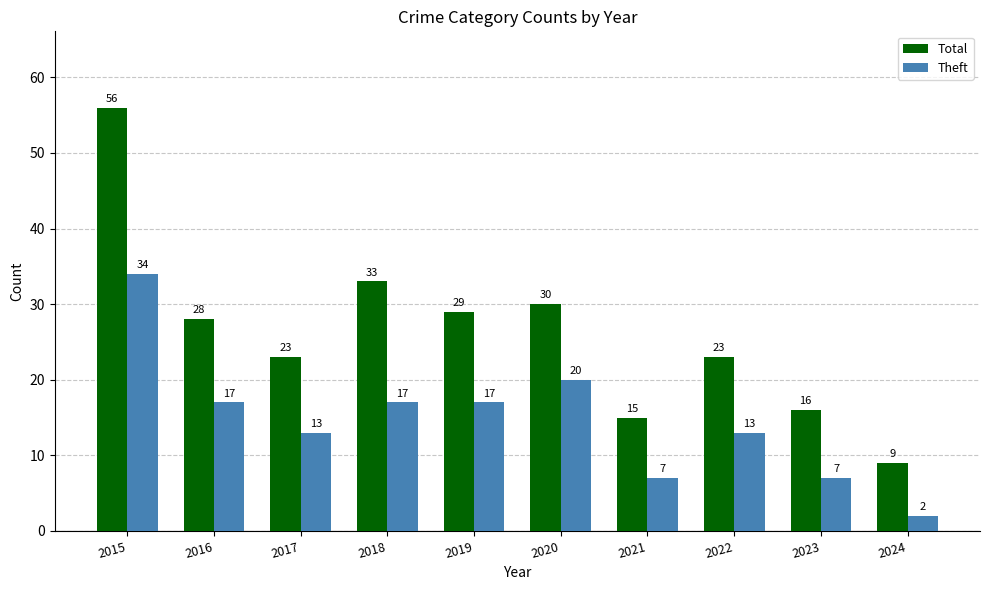

Rank the series at 2022 from highest to lowest value.

Total, Theft